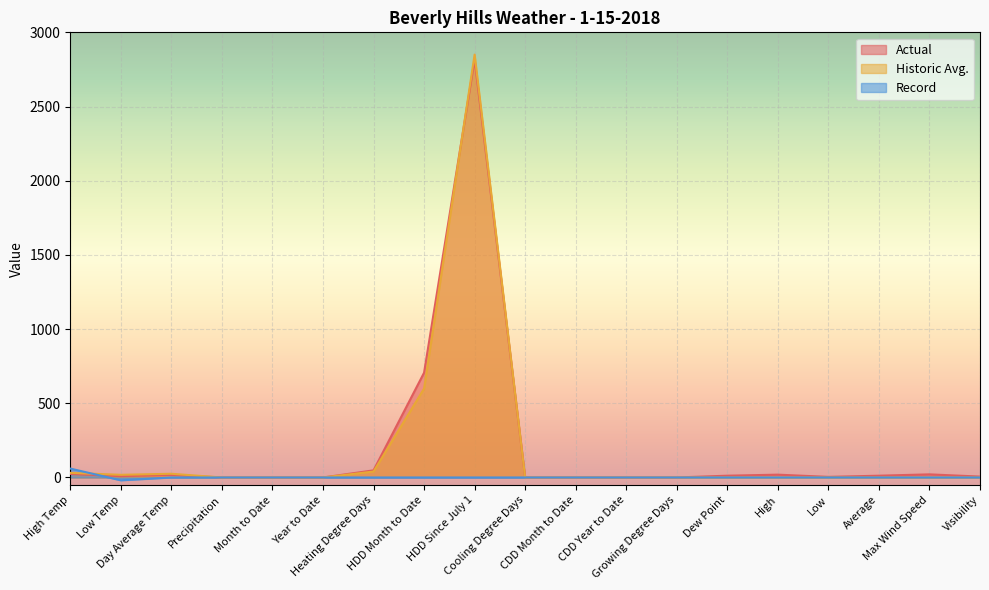

Which category has the highest value in the Actual series?

HDD Since July 1